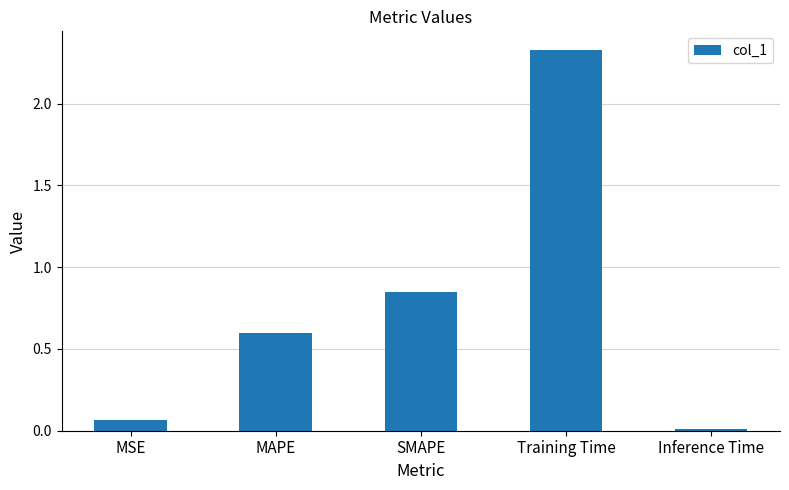

Which category has the highest value across all series?

Training Time